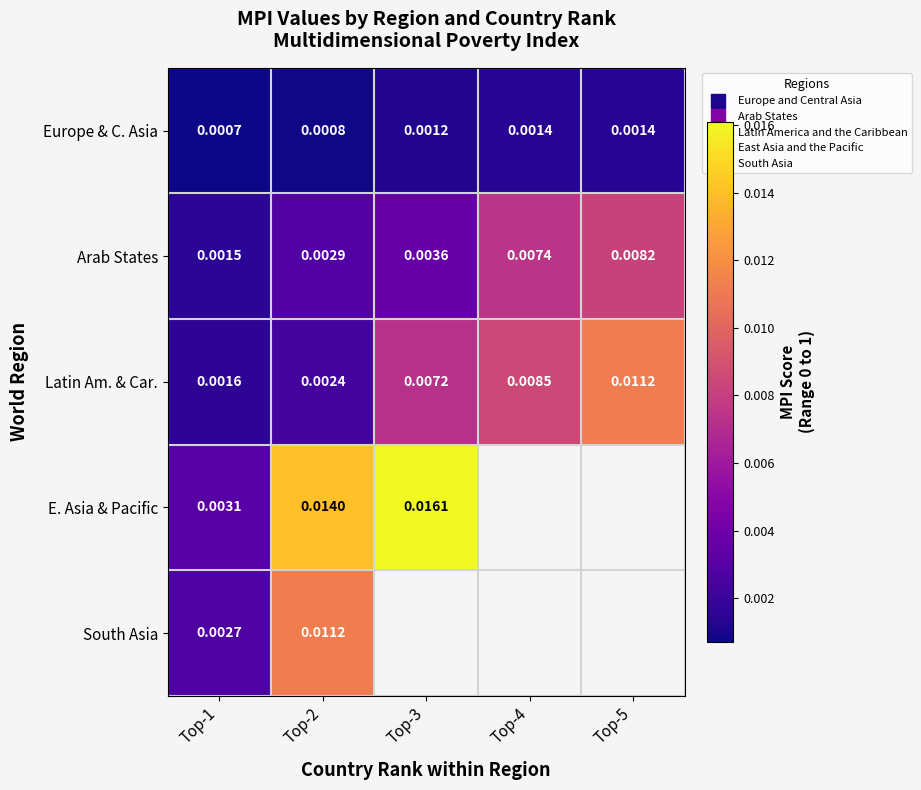

Which series has the largest range (max minus min)?

E. Asia & Pacific